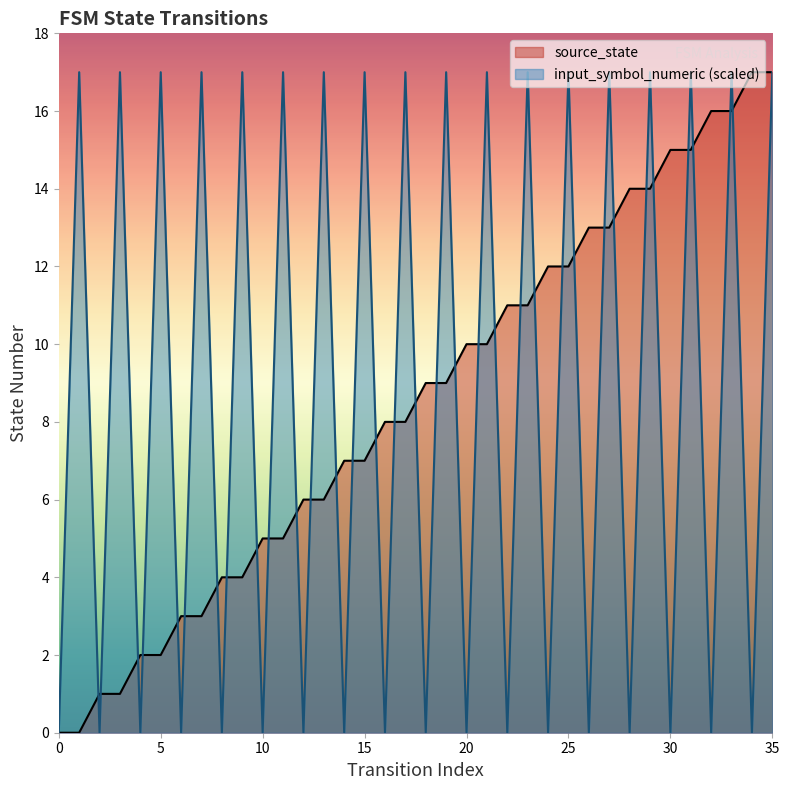

How many input_symbol_numeric values are between 0 and 17?

36